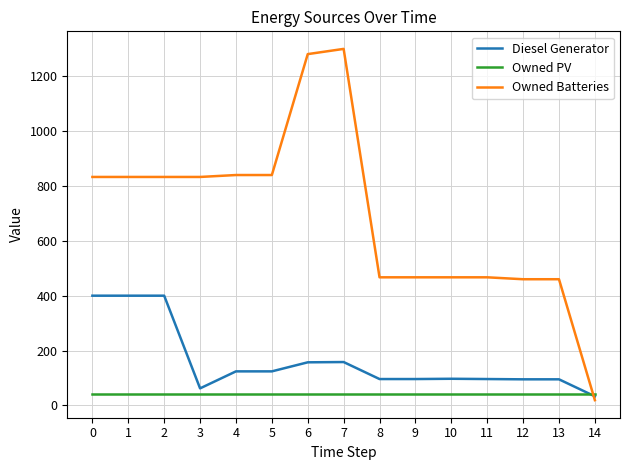

Rank the series by their maximum value, from lowest to highest.

Owned PV, Diesel Generator, Owned Batteries